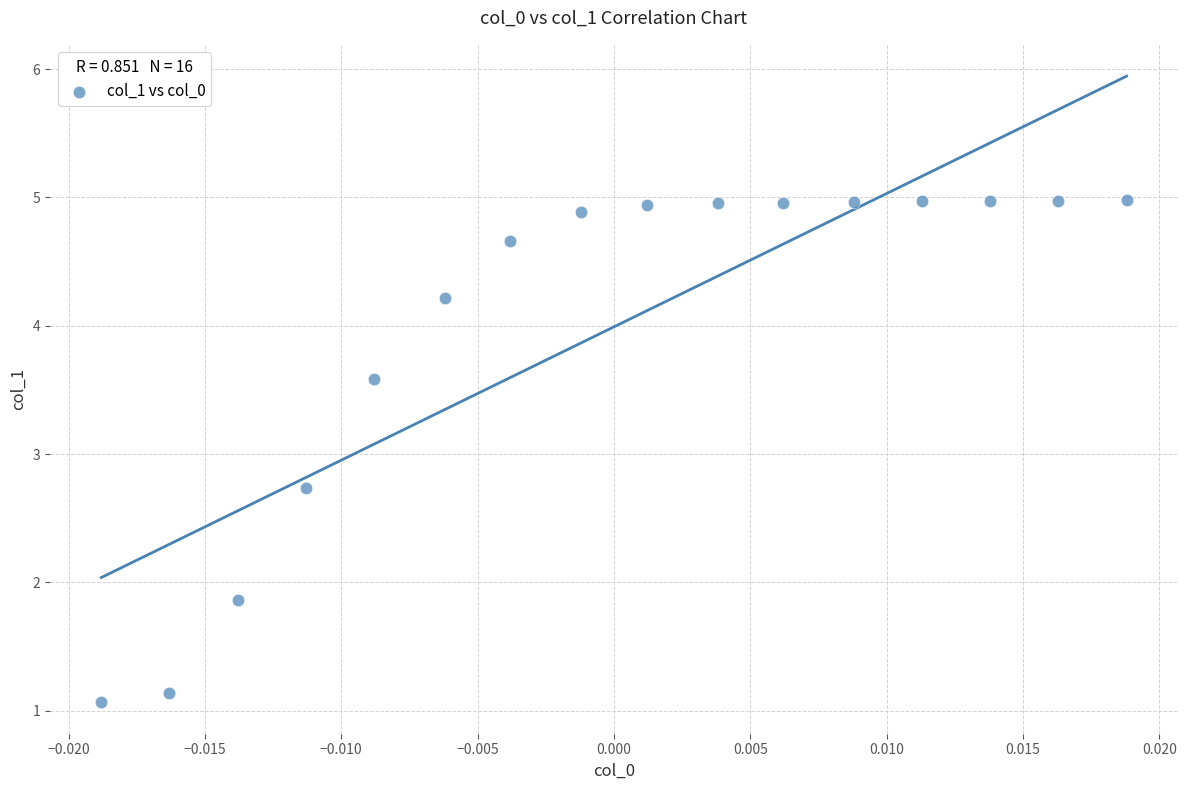

What is the range of Y values (max minus min)?

3.9